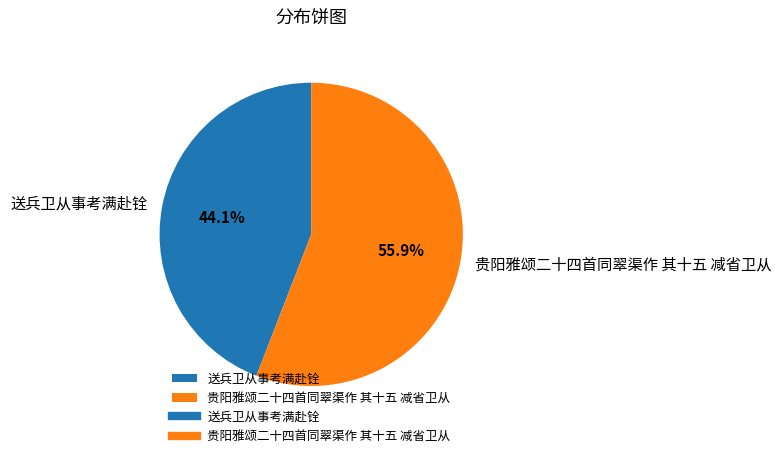

To the nearest percent, what is the difference between the largest and smallest slice percentages?

12%